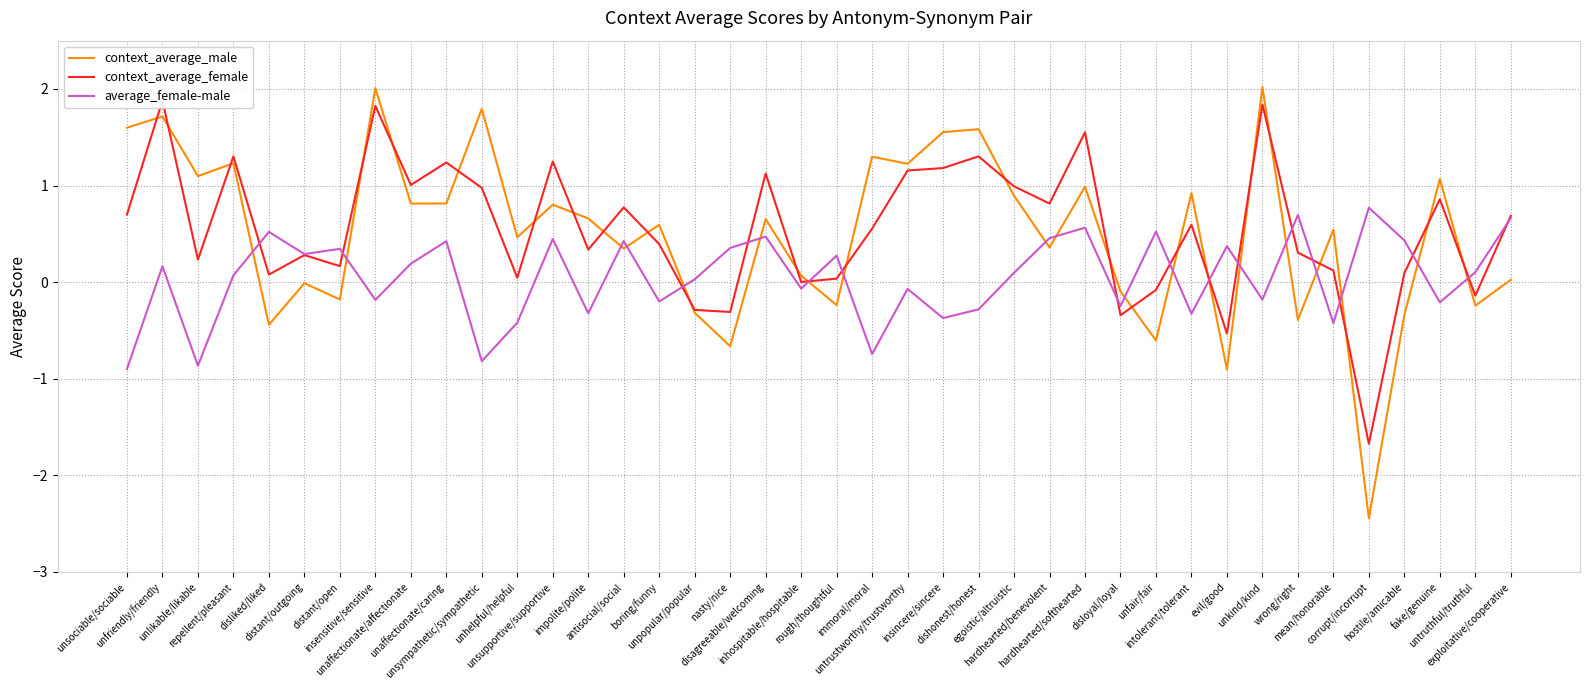

Does the chart display data point markers on the line(s)?

No